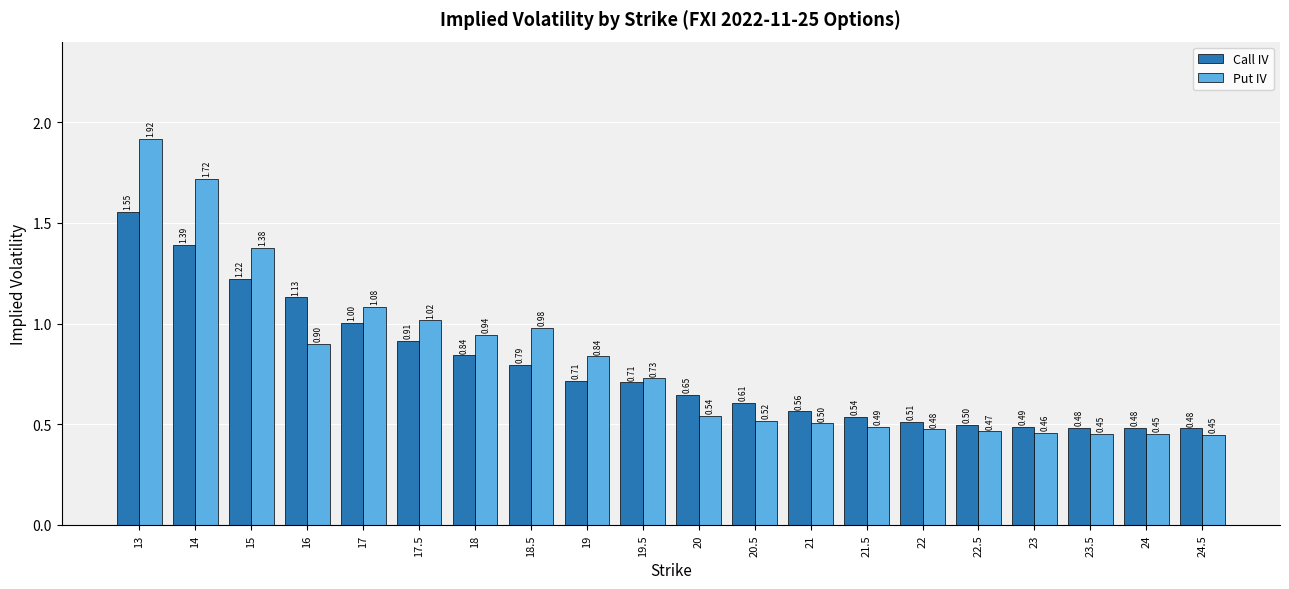

What is the sum of all Put IV values?

16.3